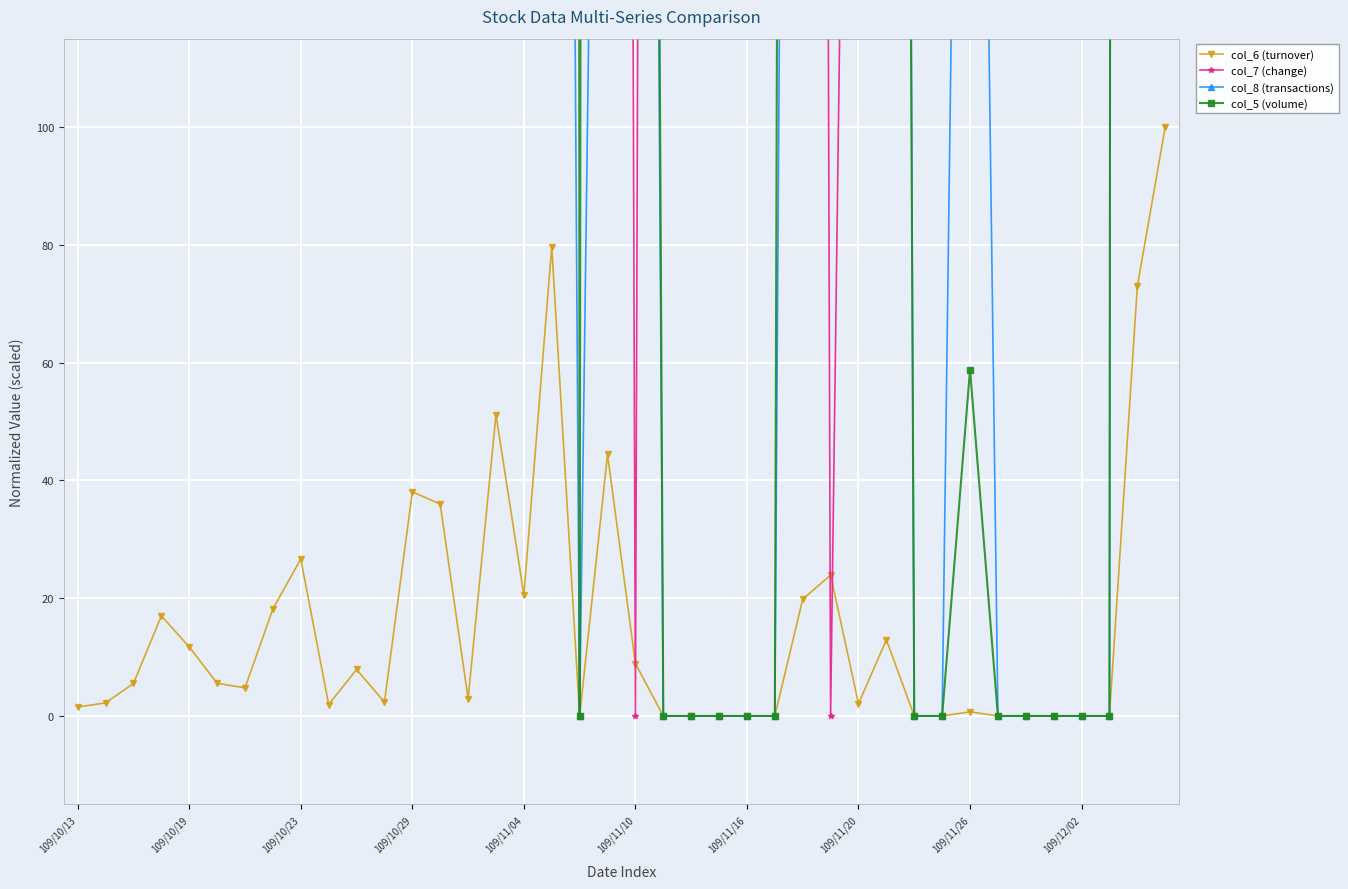

At how many categories does at least one series exceed 2339?

11